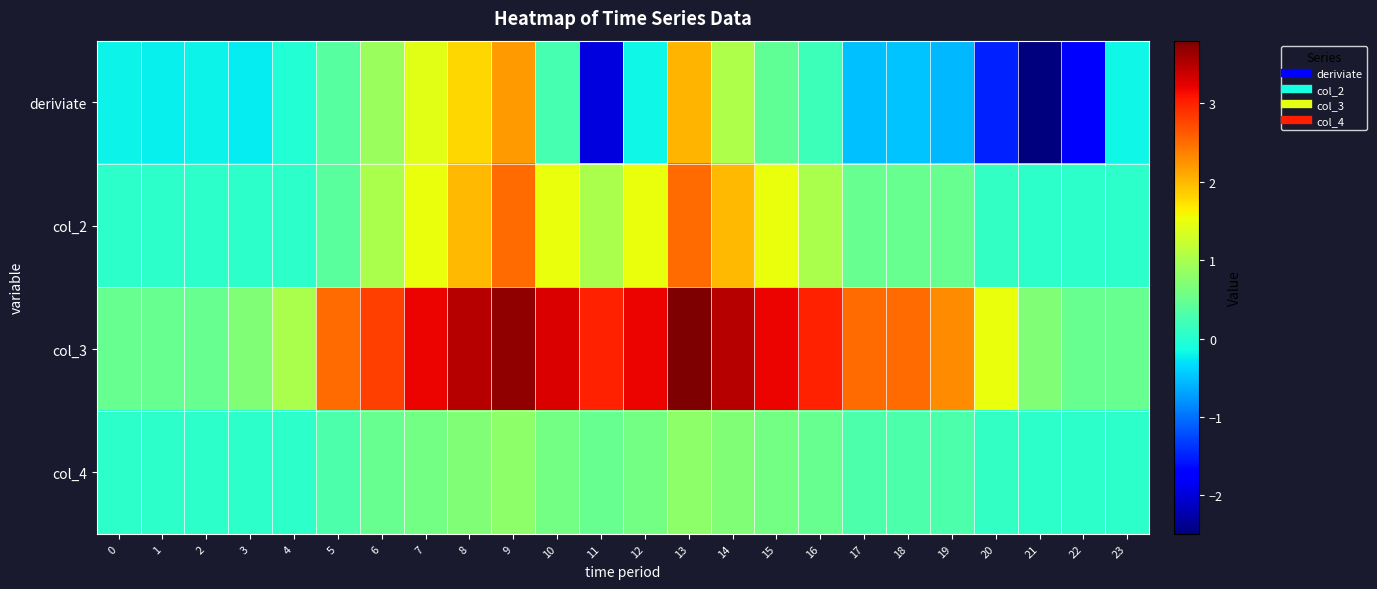

At 20, list the series in order from largest to smallest.

col_3, col_2, col_4, deriviate